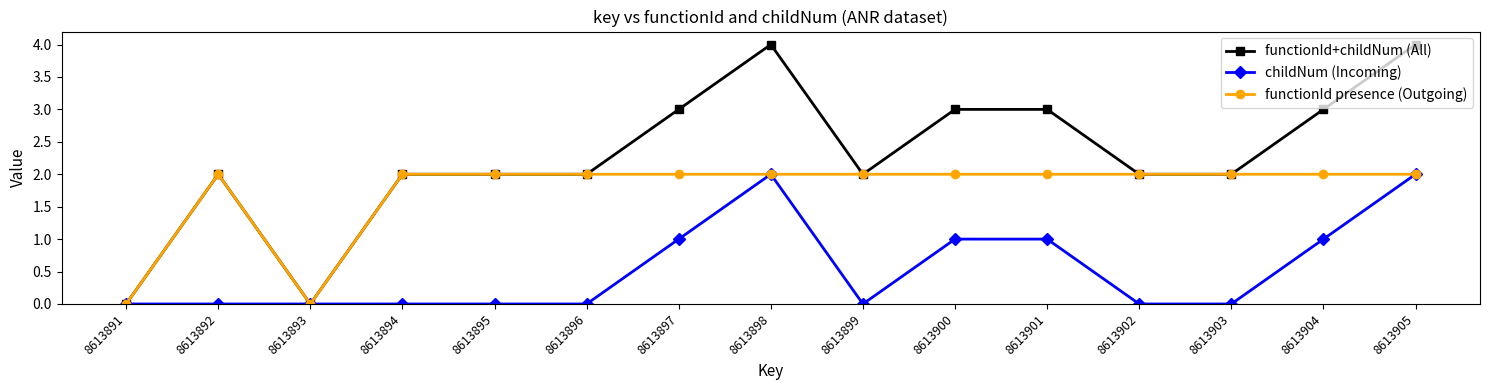

Rank the series by their average value, from highest to lowest.

functionId+childNum (All), functionId presence (Outgoing), childNum (Incoming)